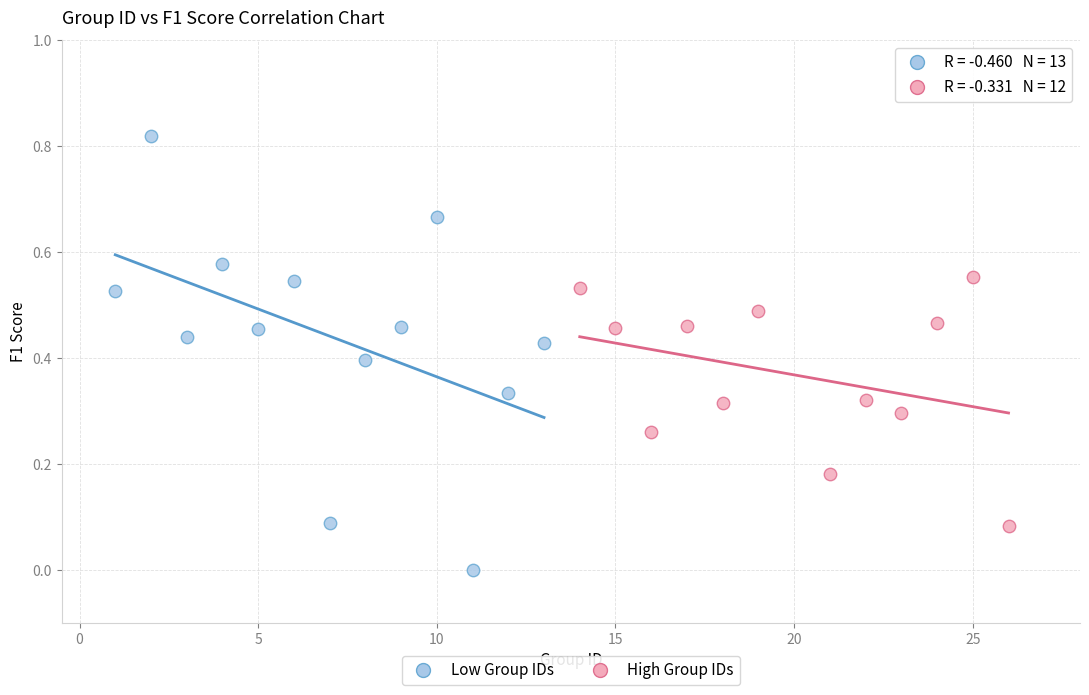

Which series has the largest Y range (max minus min)?

Low Group IDs